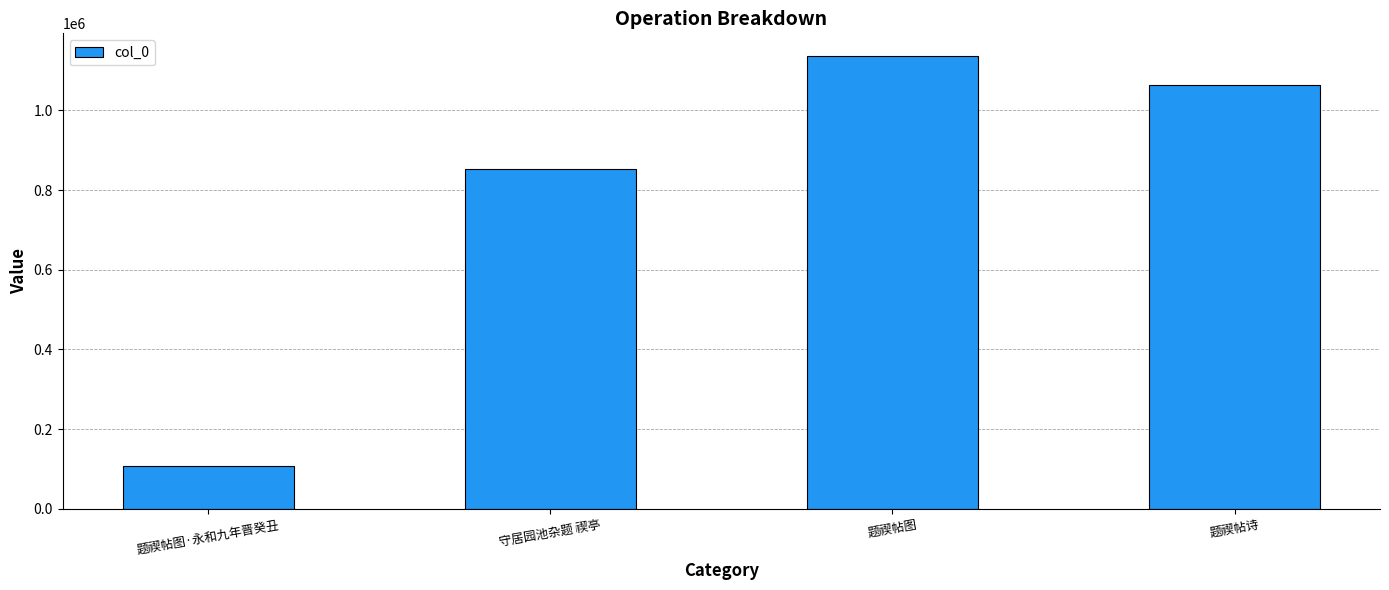

Are the bars horizontal?

No